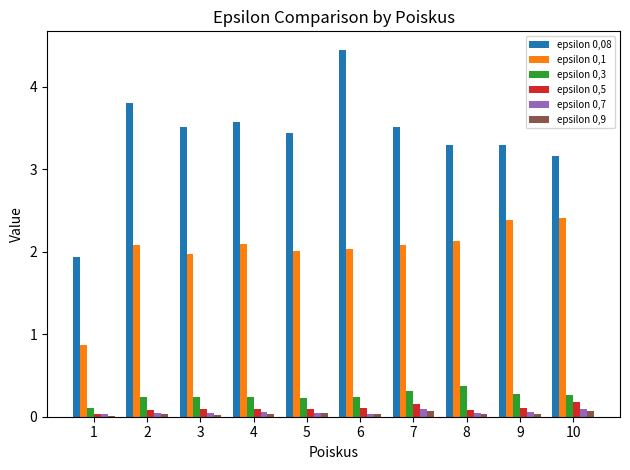

At which category does the chart reach its peak across all series?

6